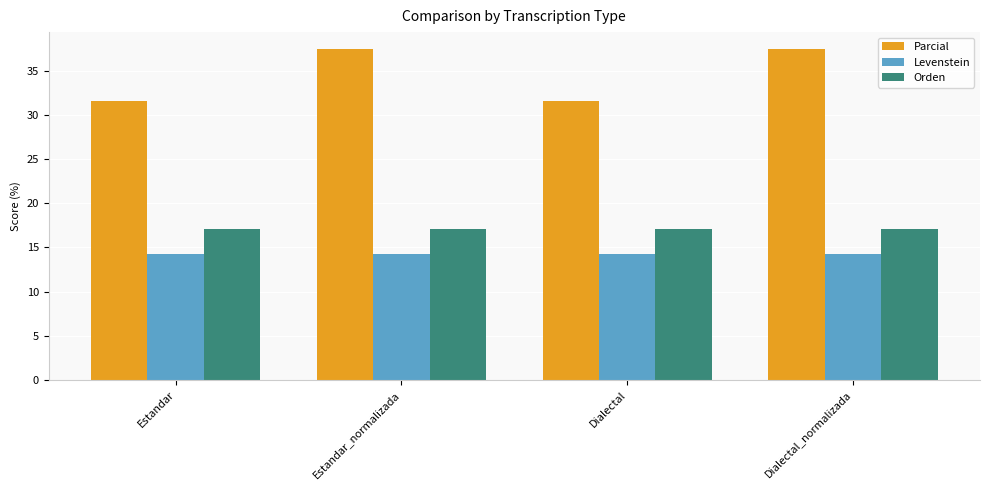

What is the total value across all series at Dialectal_normalizada?

68.9